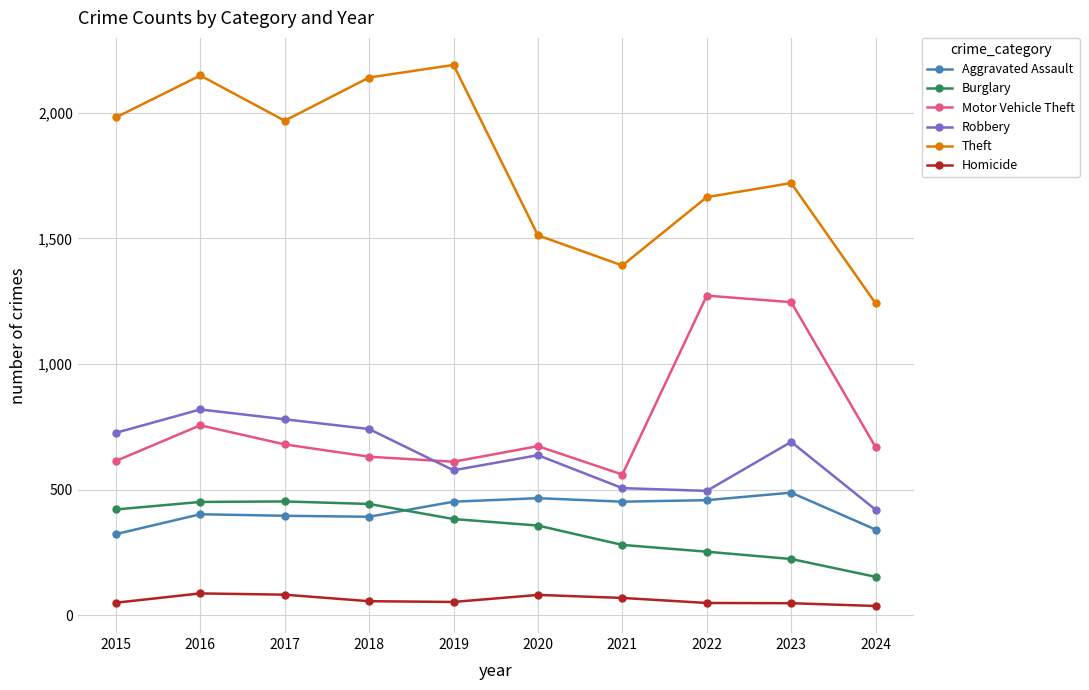

At which label is Burglary closest to 303?

2021